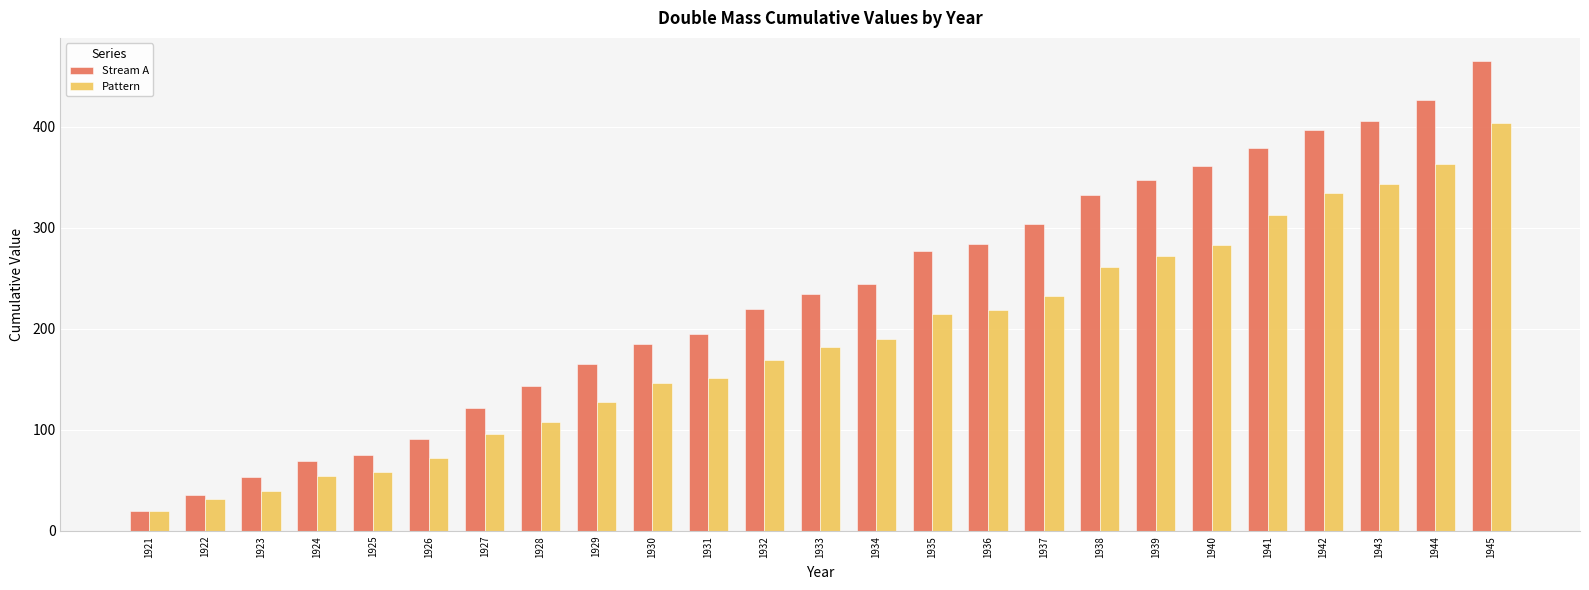

Is it true that Stream A equals 234.8 at 1933?

True